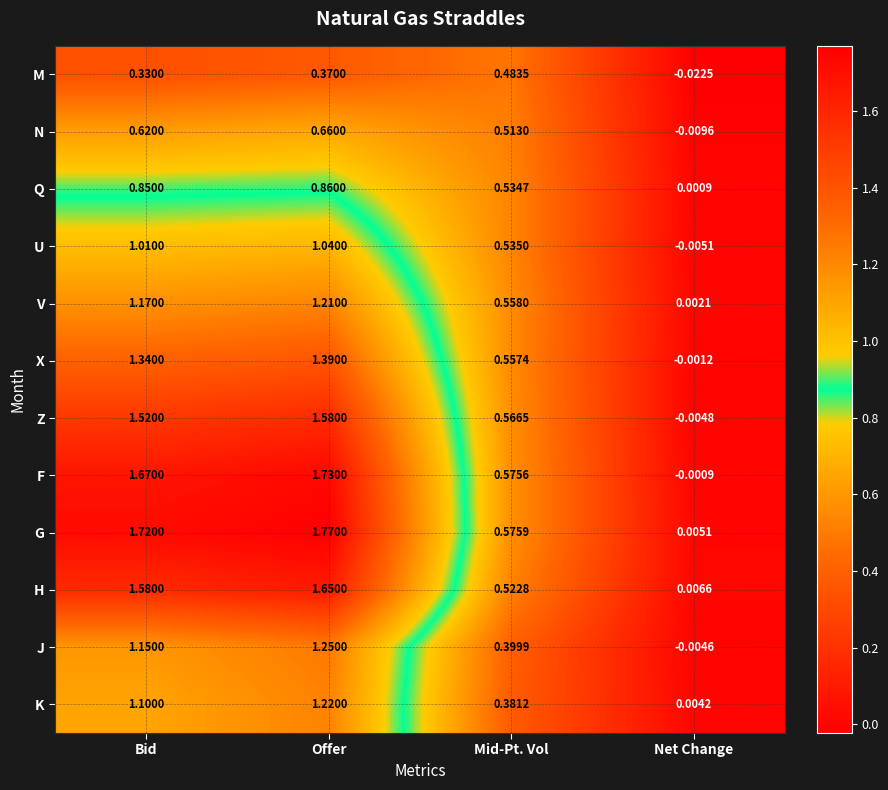

At which category is the sum across all series the highest?

Offer